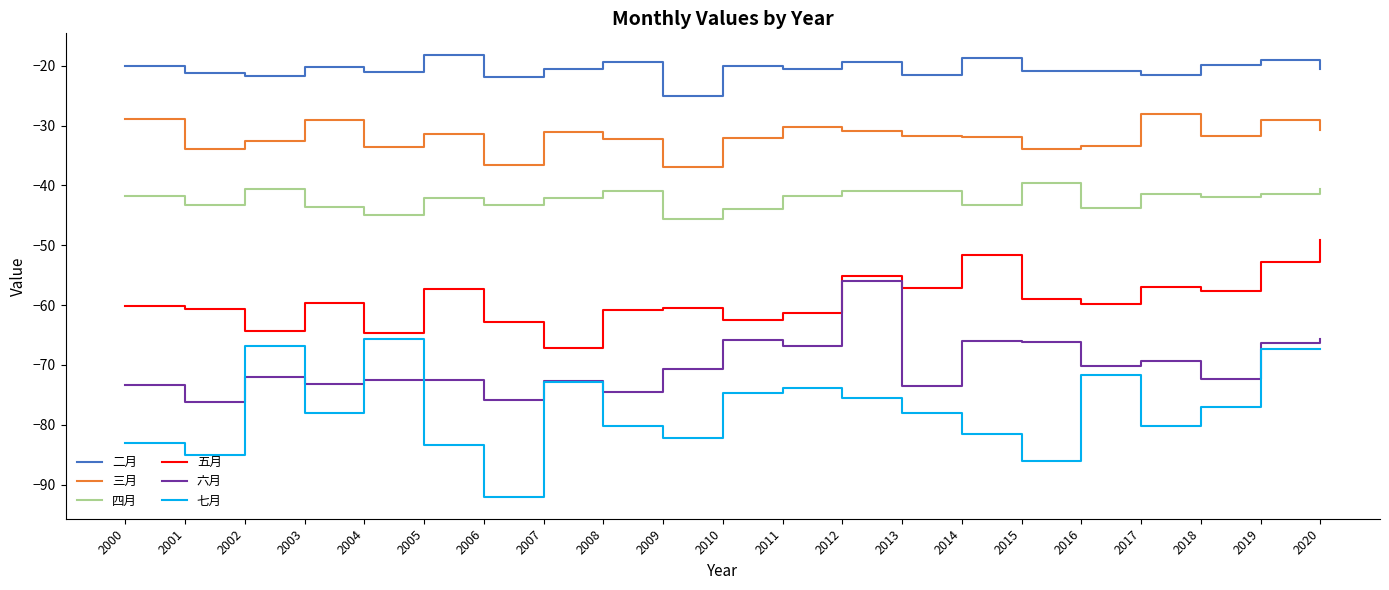

True or false: 四月 has more than 2 interior local peaks.

True